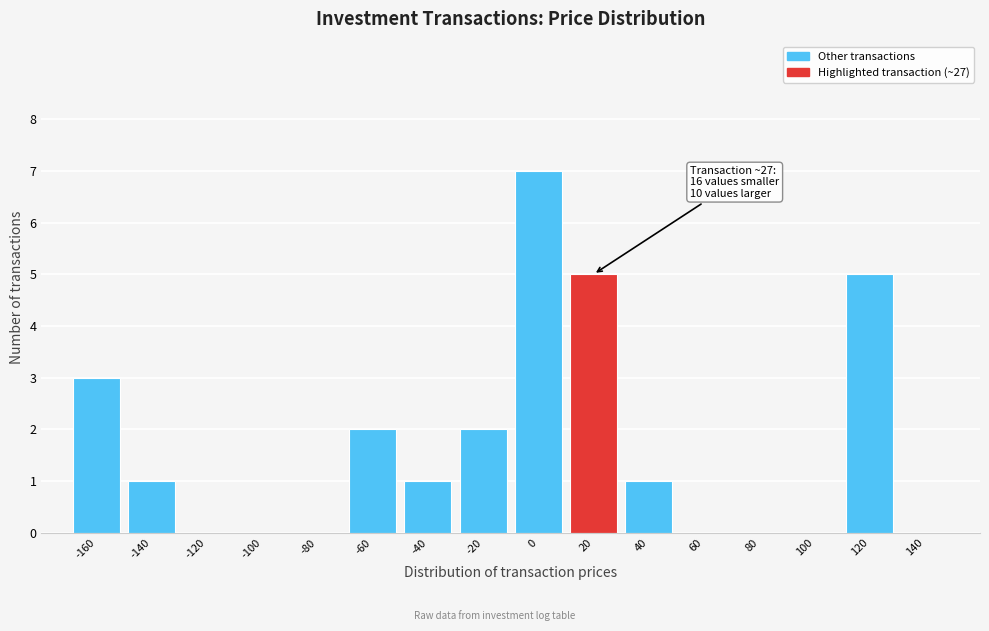

Reading left to right, transcribe all the data shown in this chart.

-160=3	-140=1	-120=0	-100=0	-80=0	-60=2	-40=1	-20=2	0=7	20=5	40=1	60=0	80=0	100=0	120=5	140=0